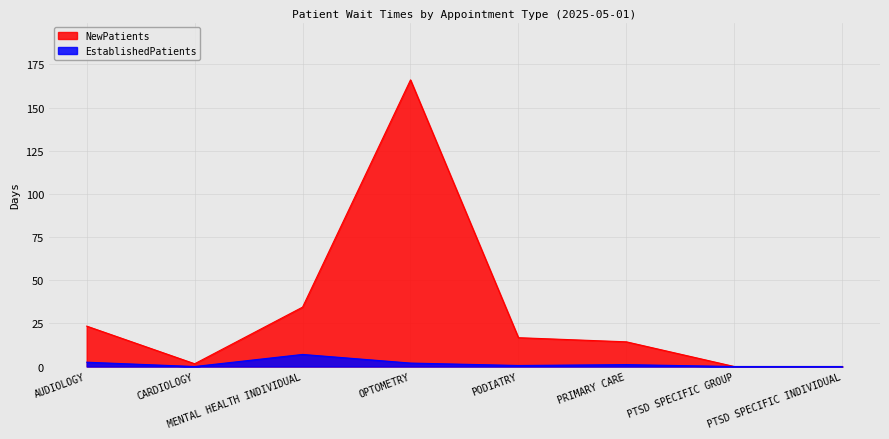

What is the difference between the EstablishedPatients values at AUDIOLOGY and PRIMARY CARE?

1.4